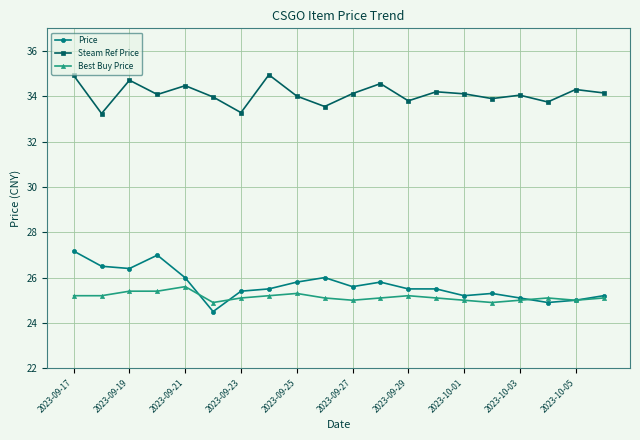

Is this an area chart (filled region under the line)?

No